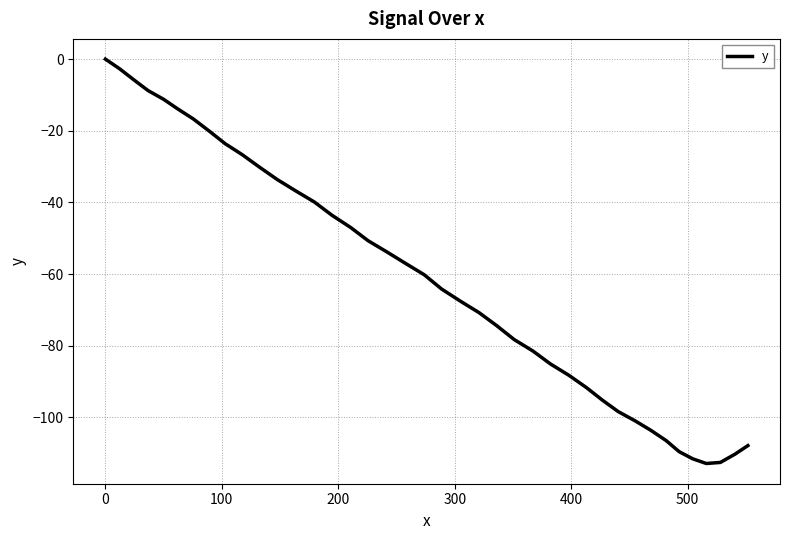

What is the difference between the maximum and minimum values?

112.9